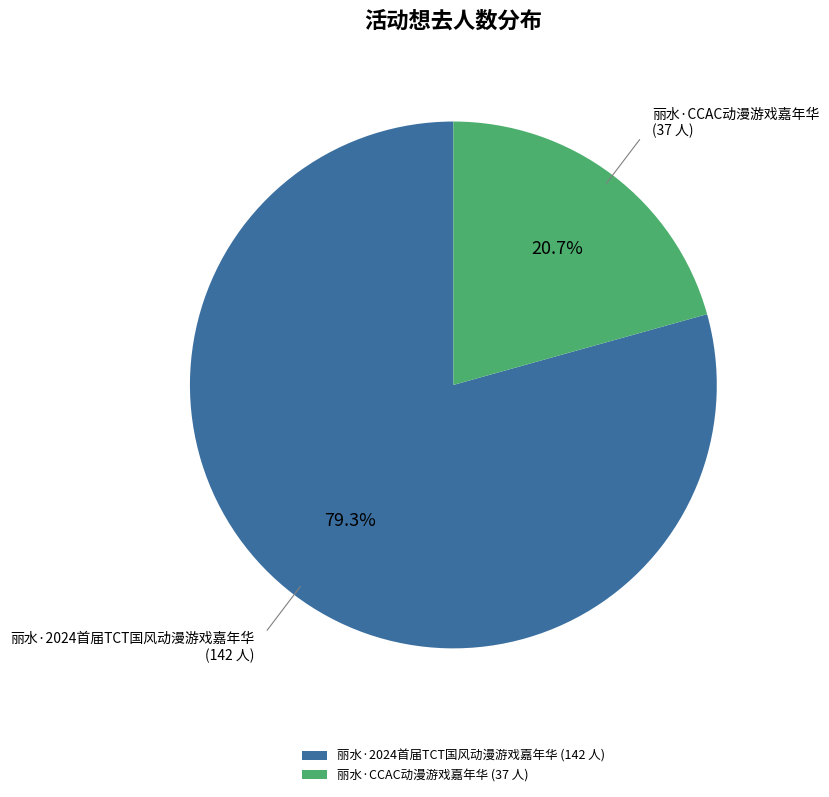

Which category accounts for the majority?

丽水·2024首届TCT国风动漫游戏嘉年华